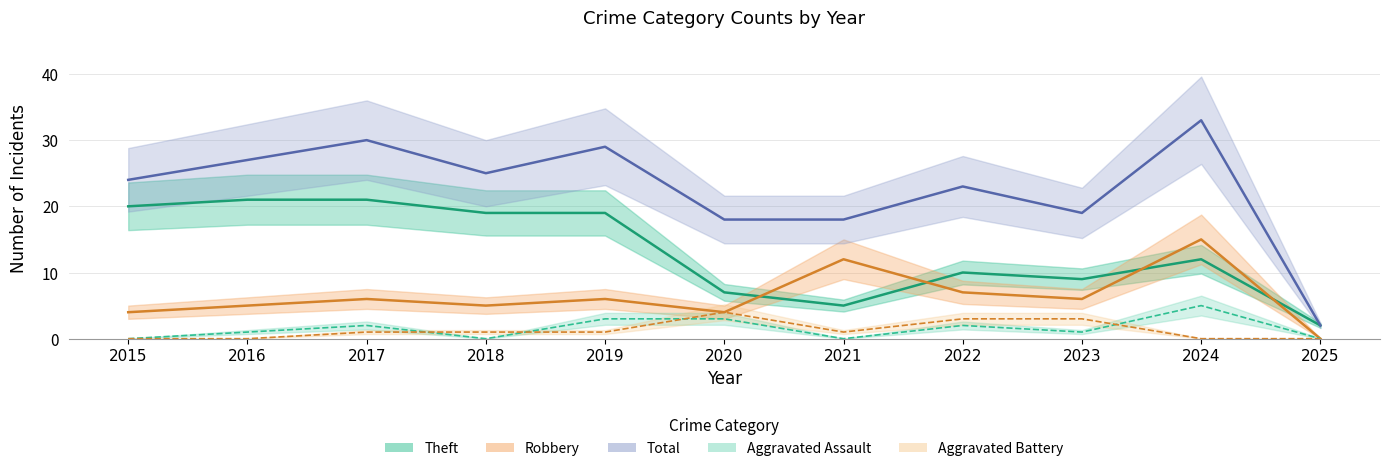

At which category does the chart reach its minimum across all series?

2015